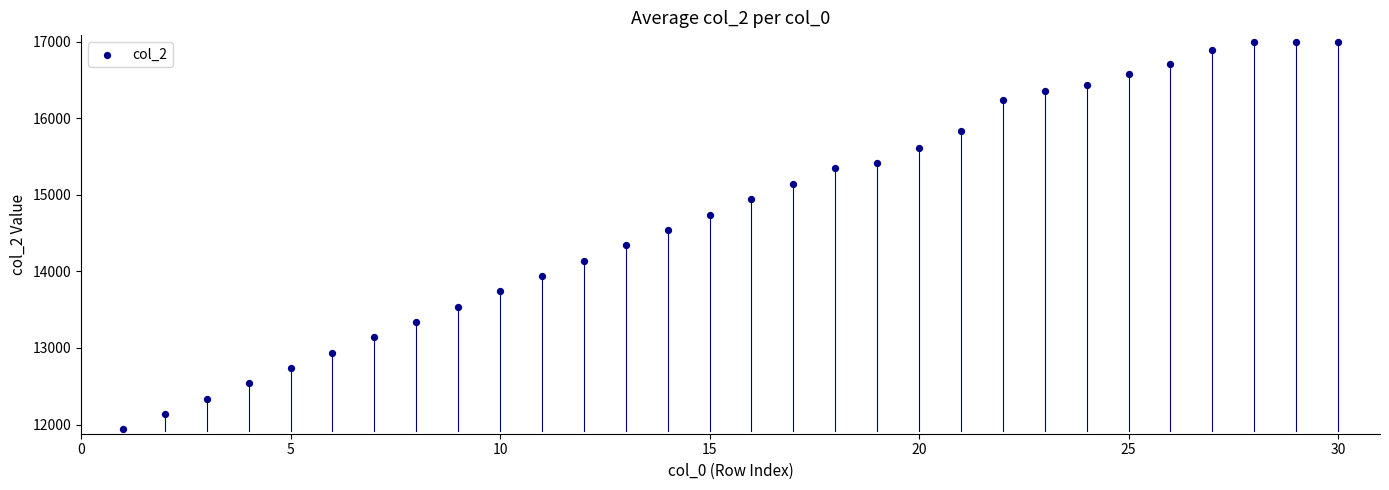

What Y value in the scatter plot is closest to 14470?

14540